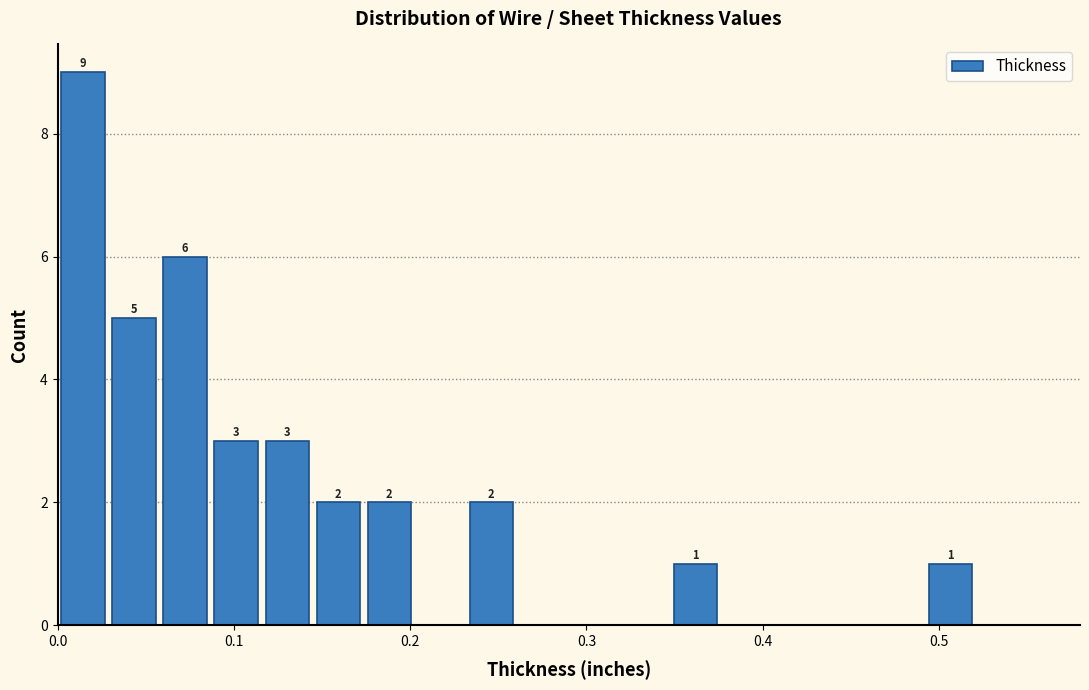

Read against the x-axis, roughly where is the centre of the tallest bar?

0.01